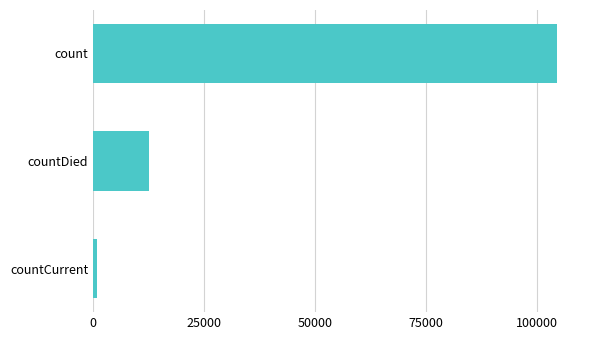

What is the sum of all values?

117792